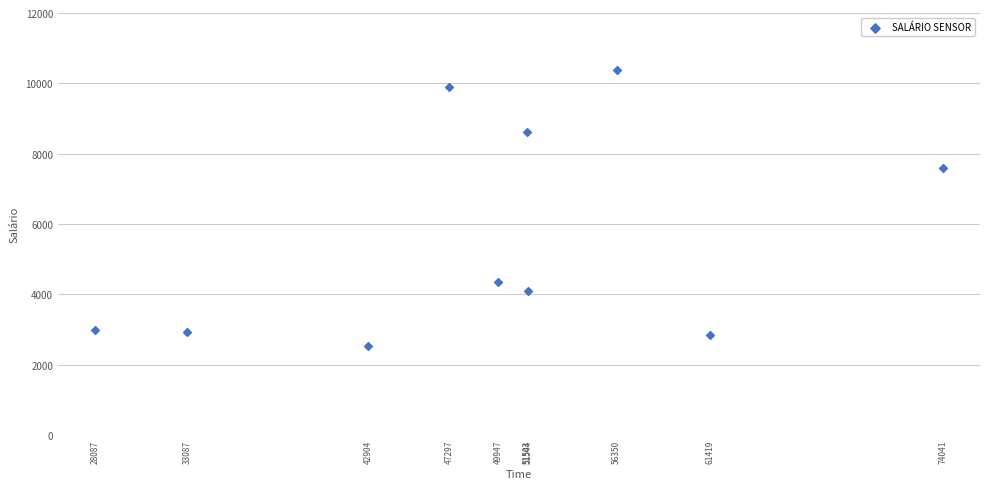

What Y value in the scatter plot is closest to 6455?

7591.2